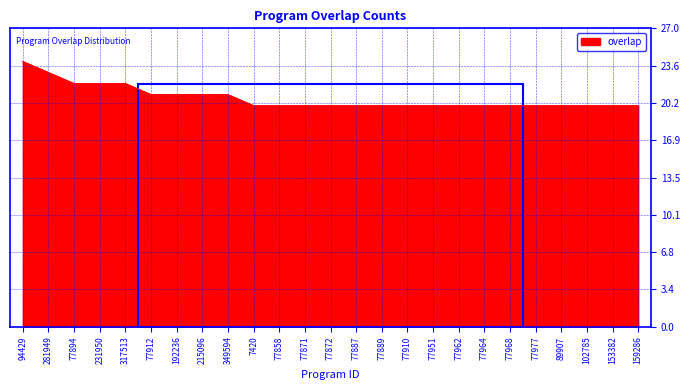

The chart shows a value of 20 at 102785. True or false?

True